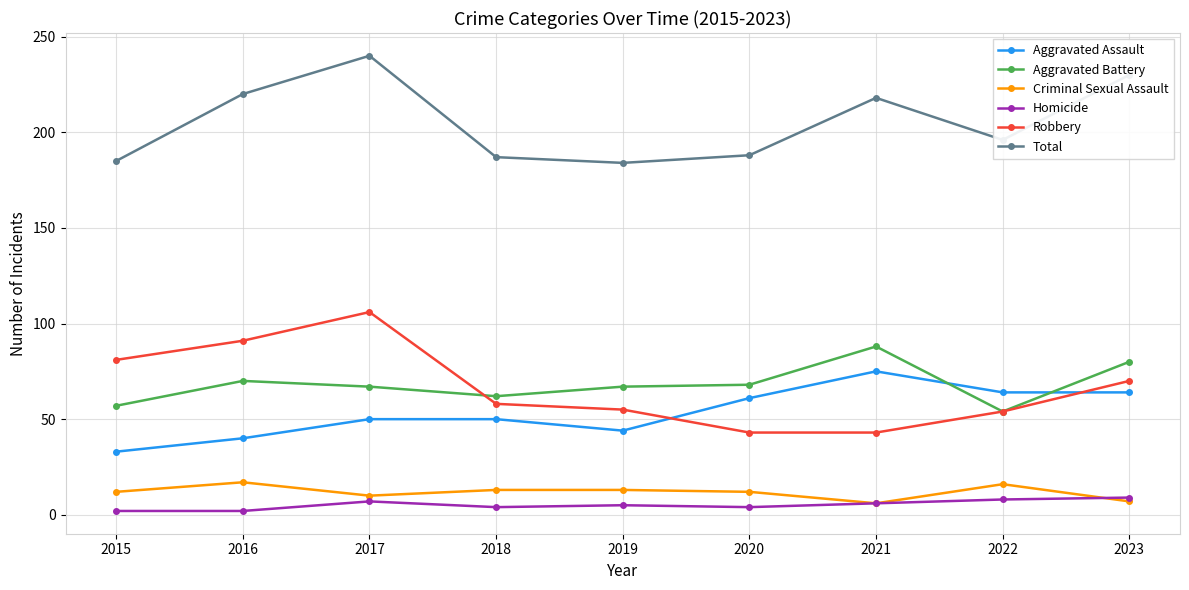

How many lines are shown in the chart?

6